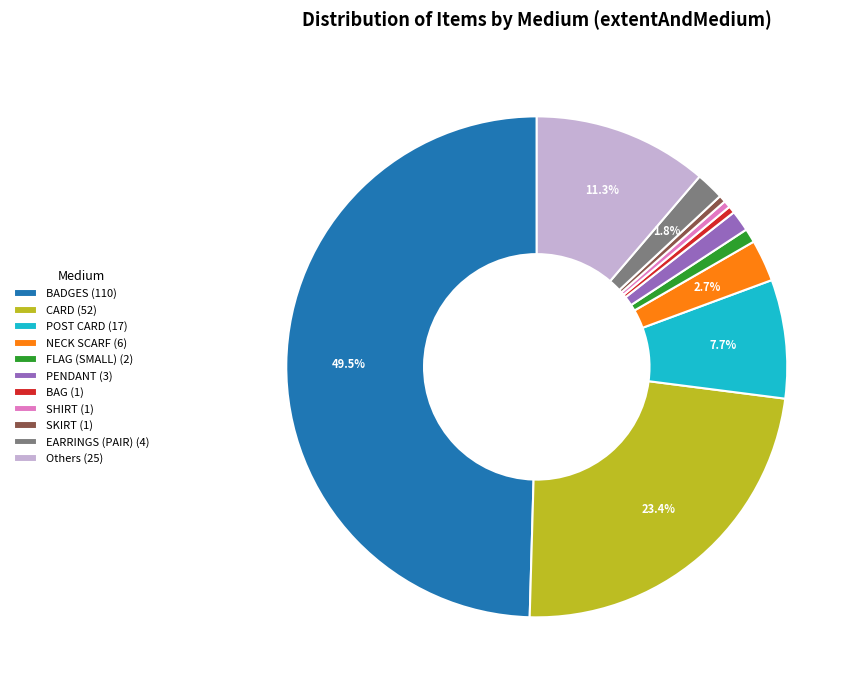

Count the number of slices in the pie.

11